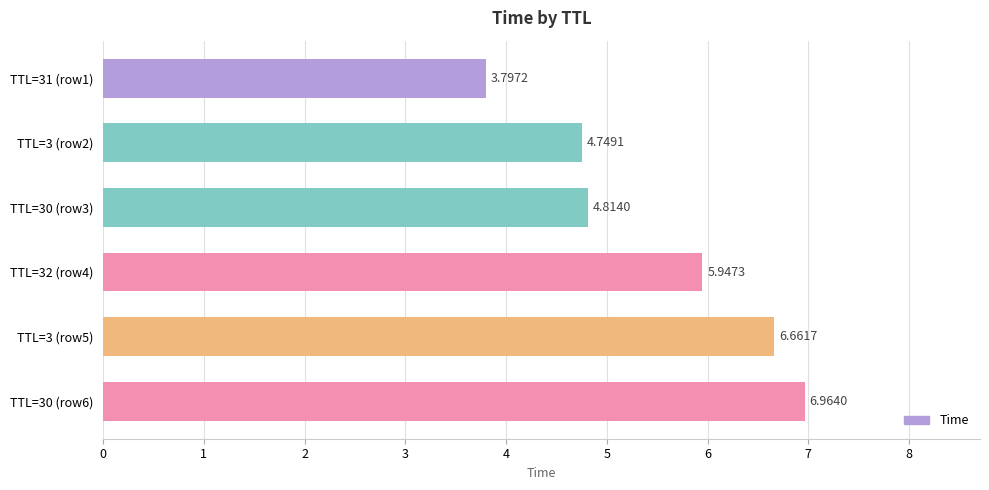

Which has a higher value, TTL=3 (row5) or TTL=3 (row2)?

TTL=3 (row5)